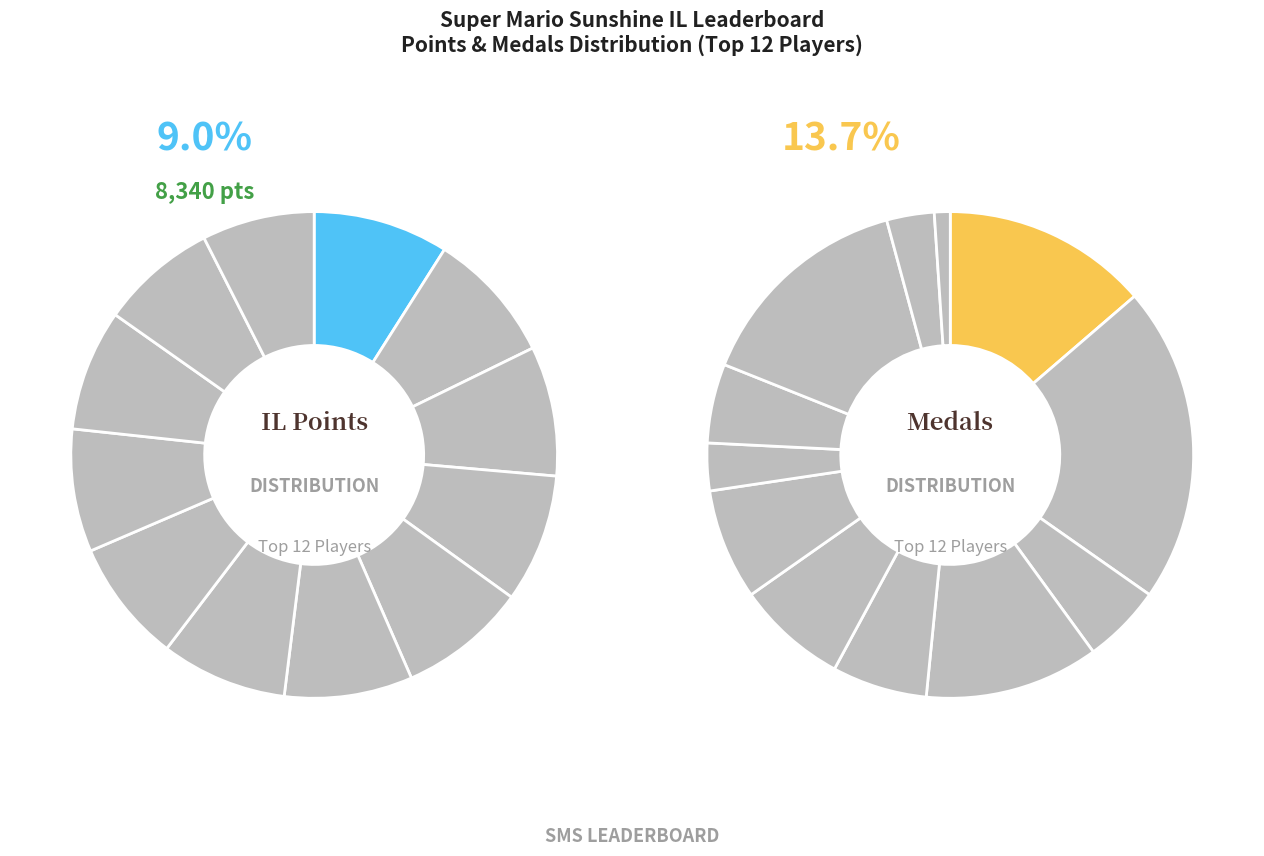

Is there any slice that represents more than half of the pie?

No